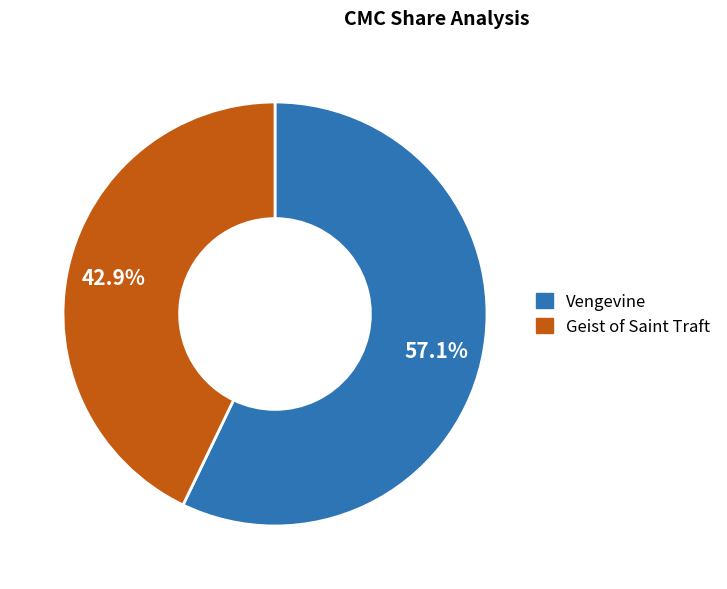

True or false: Vengevine accounts for 45% of the total.

False